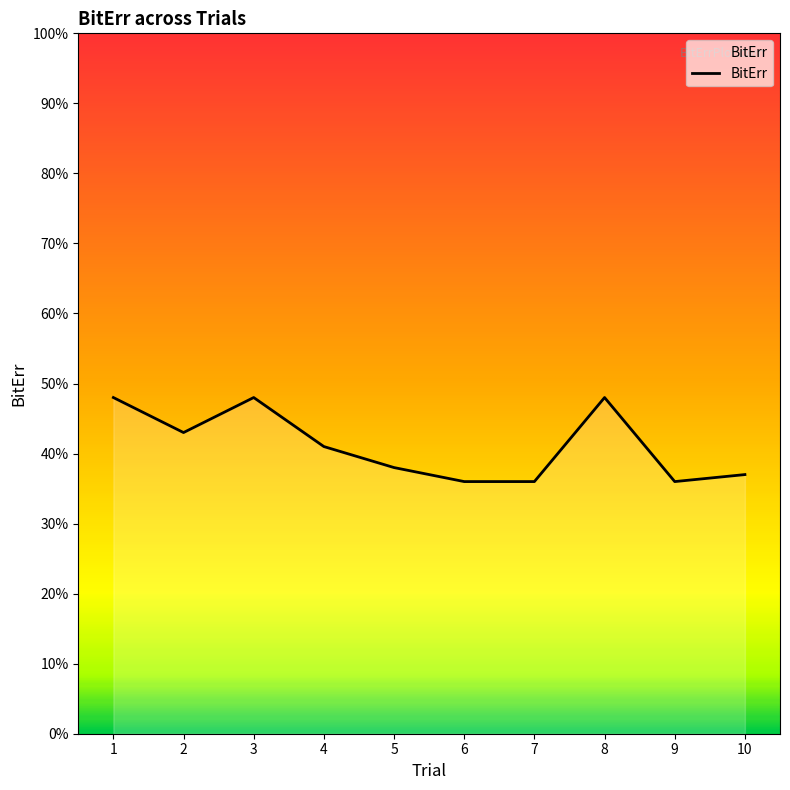

Rank the categories by value from lowest to highest.

6, 7, 9, 10, 5, 4, 2, 1, 3, 8